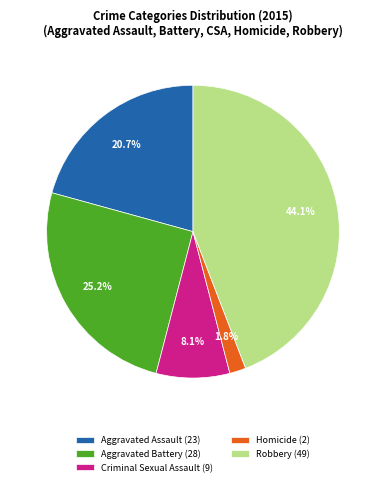

Is Criminal Sexual Assault the majority of the pie?

No